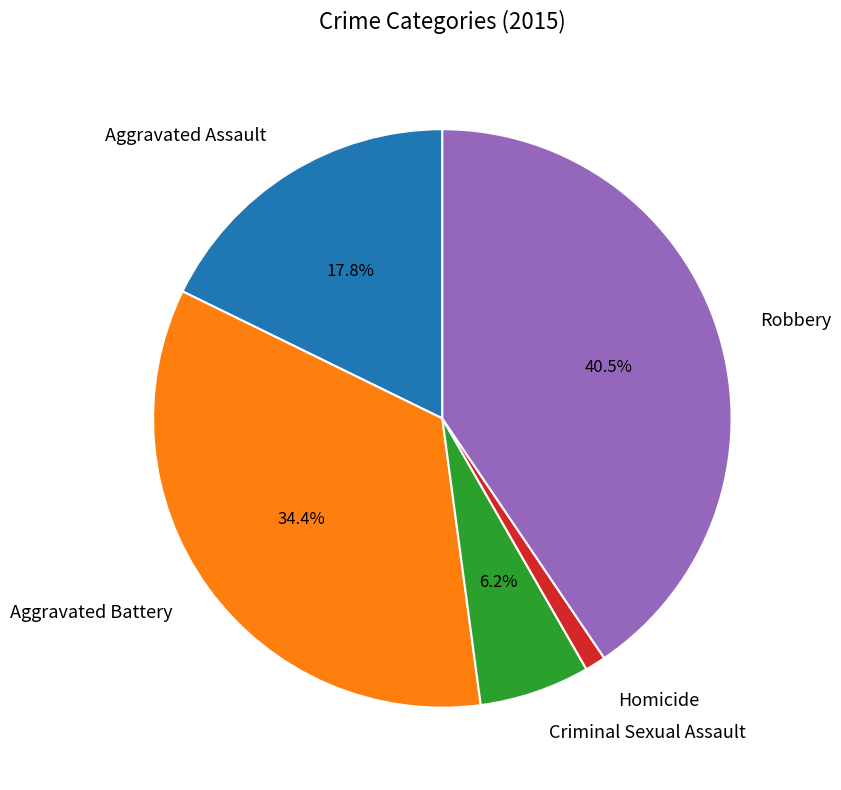

Which slice is the largest?

Robbery